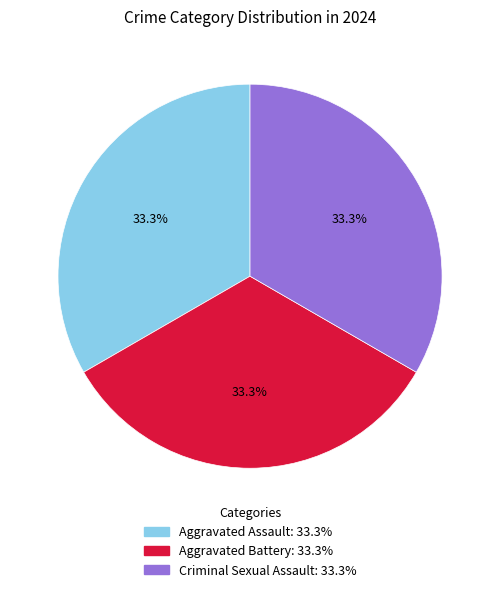

Does any single category account for the majority?

No